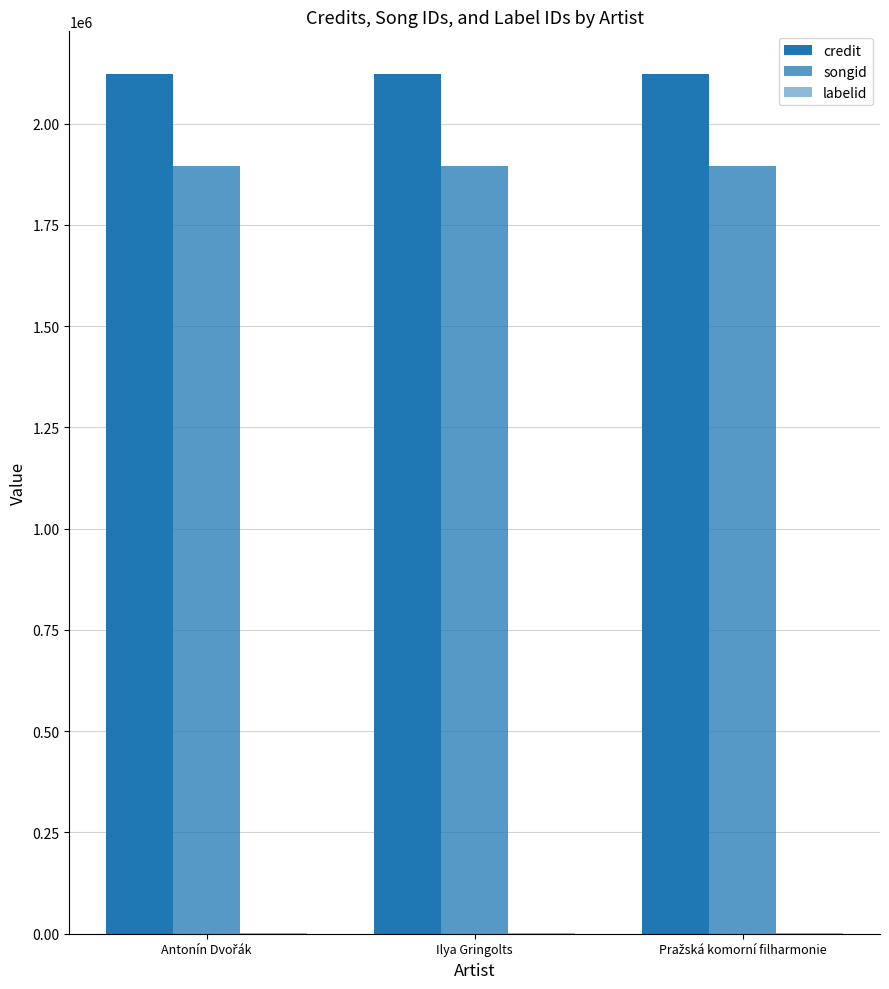

Count the number of categories in the chart.

3